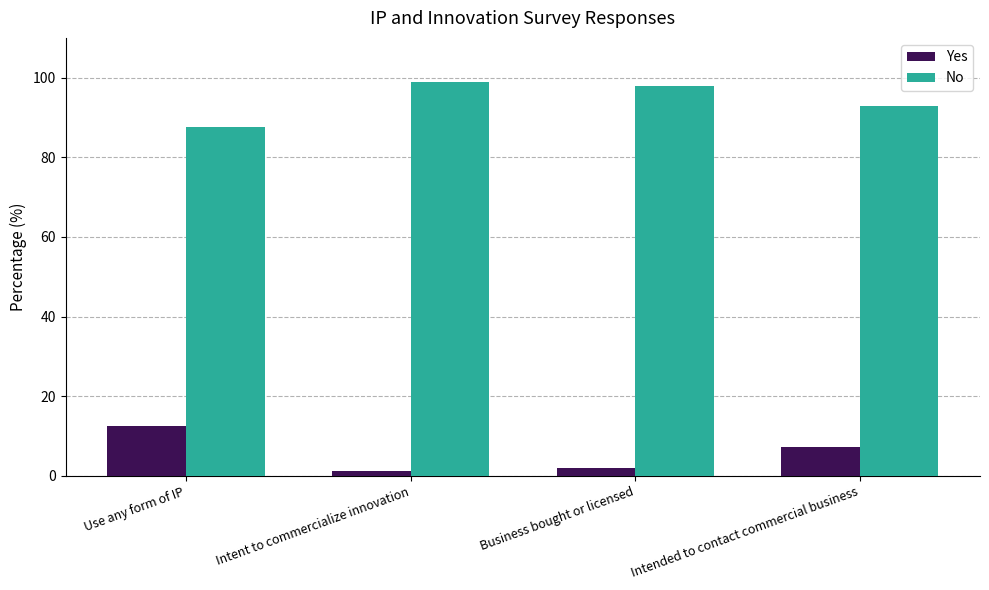

How many distinct data groups are displayed?

2